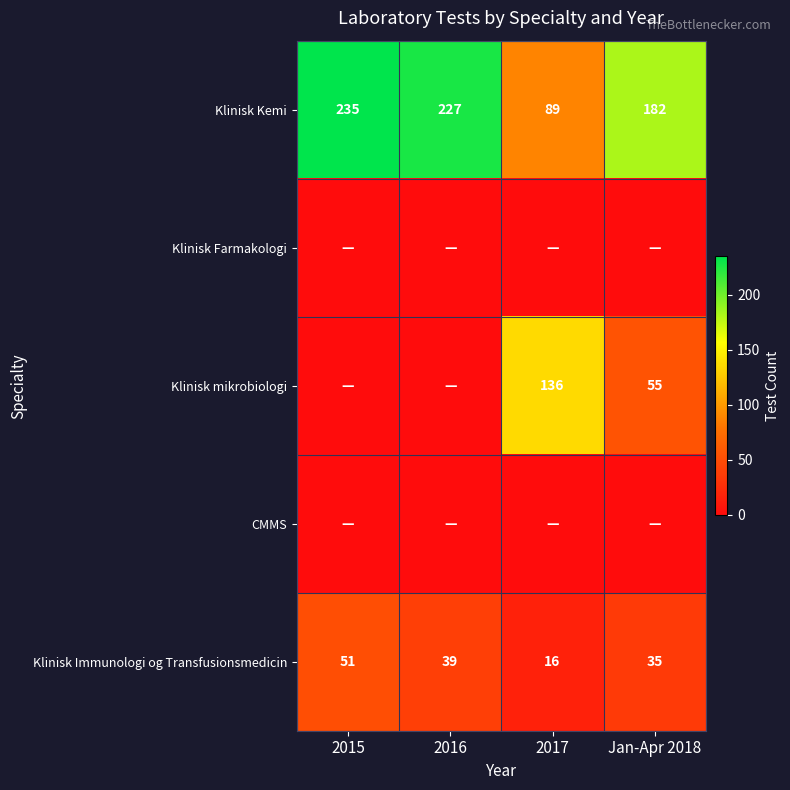

What is the difference between the second highest and second lowest values in the Klinisk Immunologi og Transfusionsmedicin series?

4